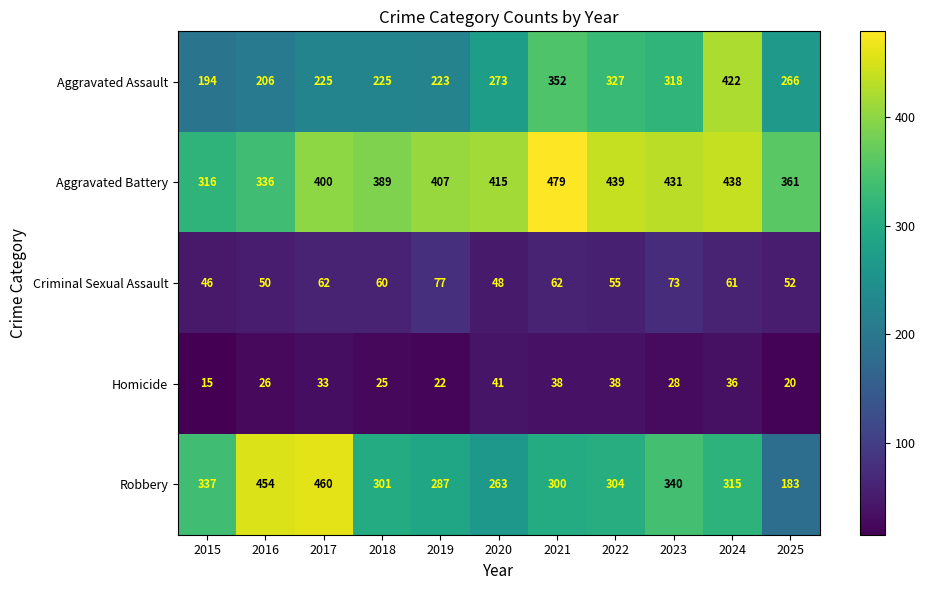

Is it true that Homicide equals 32 at 2019?

False